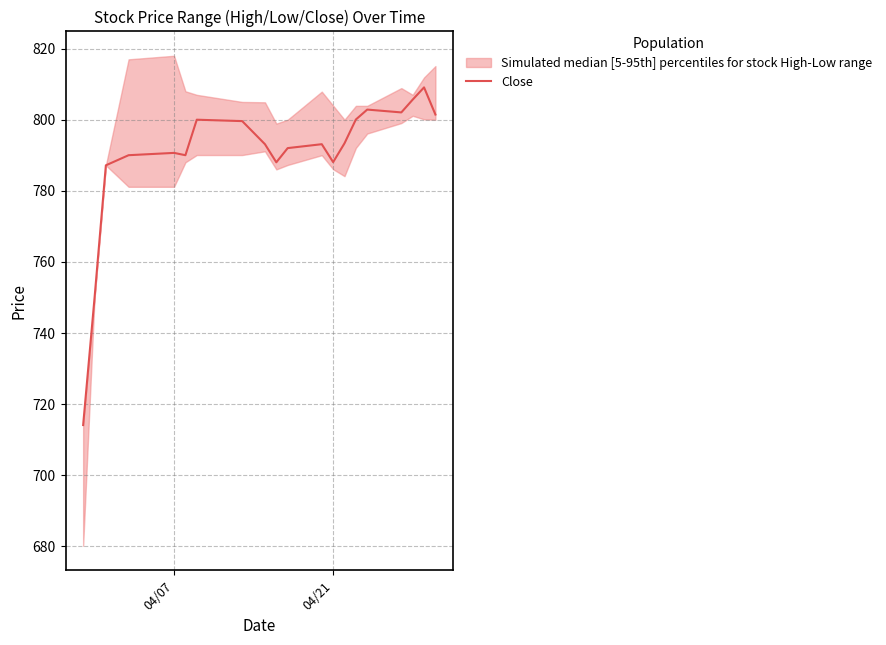

Reading left to right, list all the values displayed in this chart.

714.0	749.7	787.2	790.0	790.7	790.0	800.0	799.6	793.1	788.0	792.0	793.1	788.0	793.3	800.0	802.8	802.0	805.7	809.1	801.5